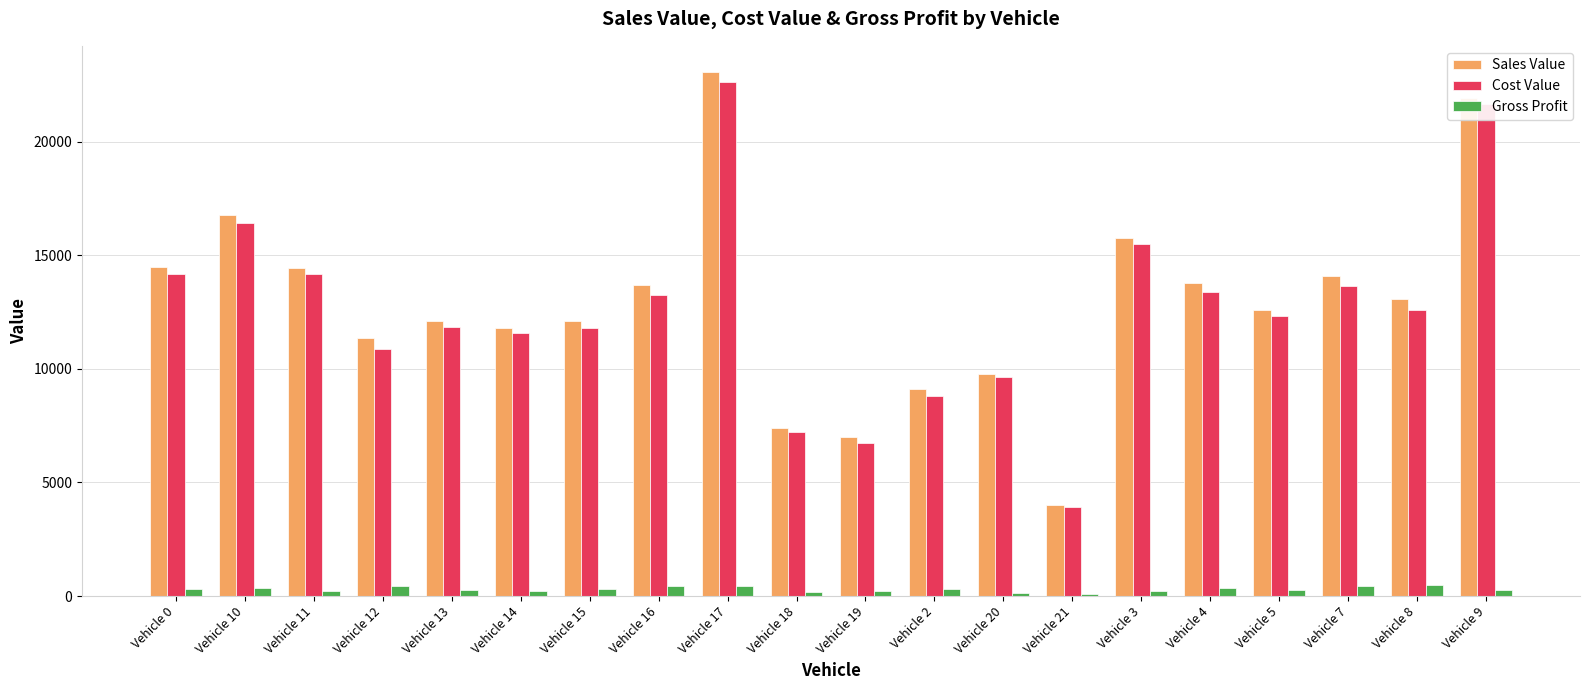

Which category has the lowest value in the Cost Value series?

Vehicle 21